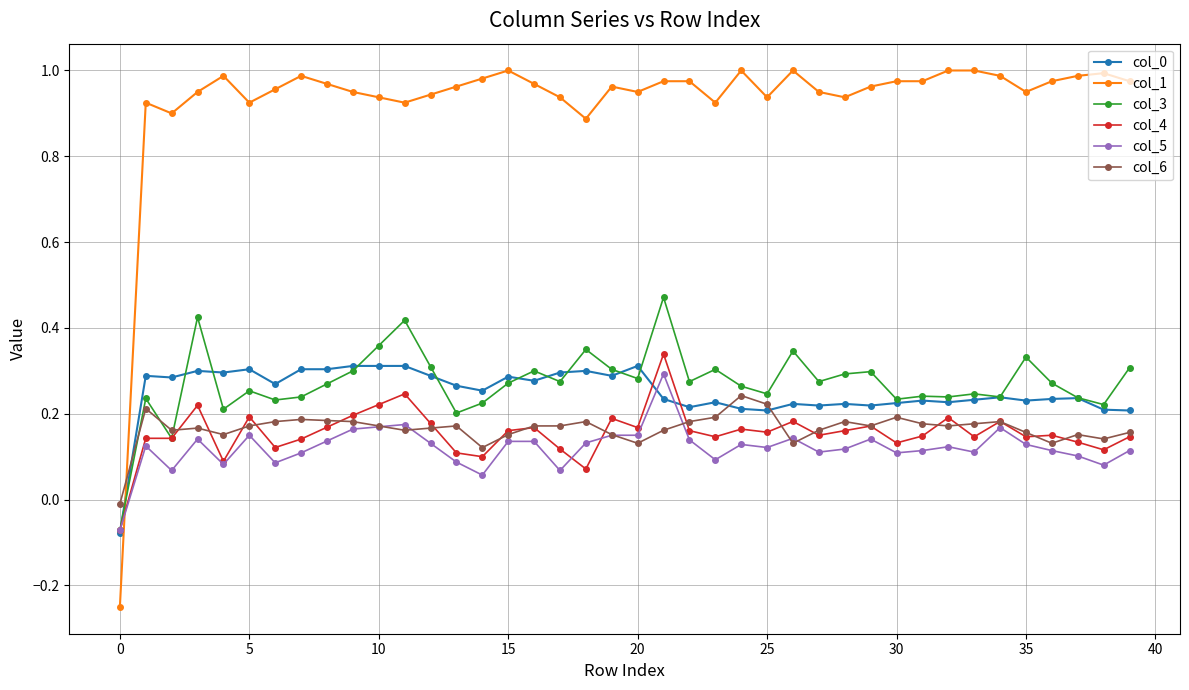

Which series has the largest total across all categories?

col_1